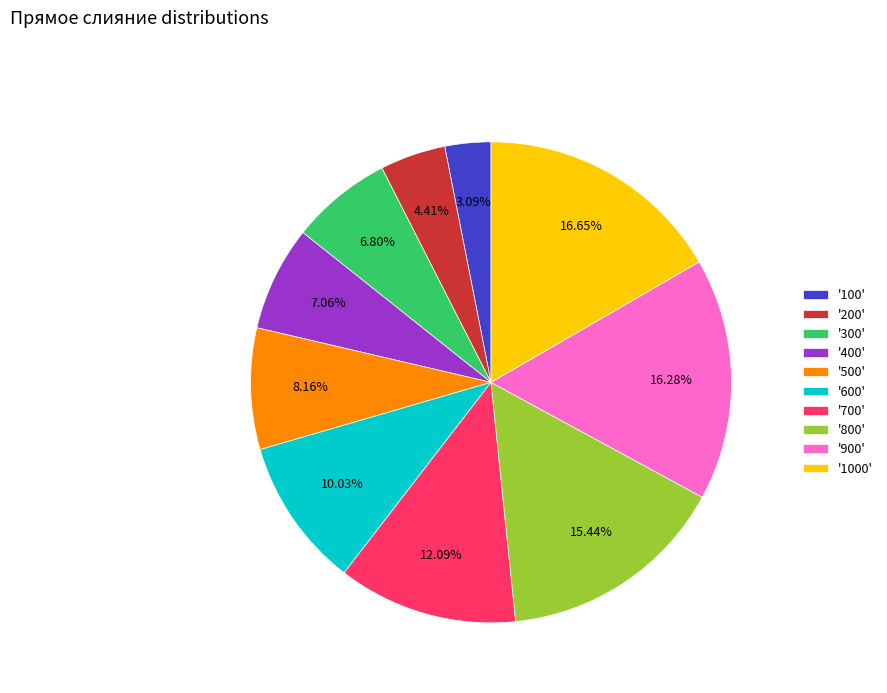

How many segments does this pie chart have?

10